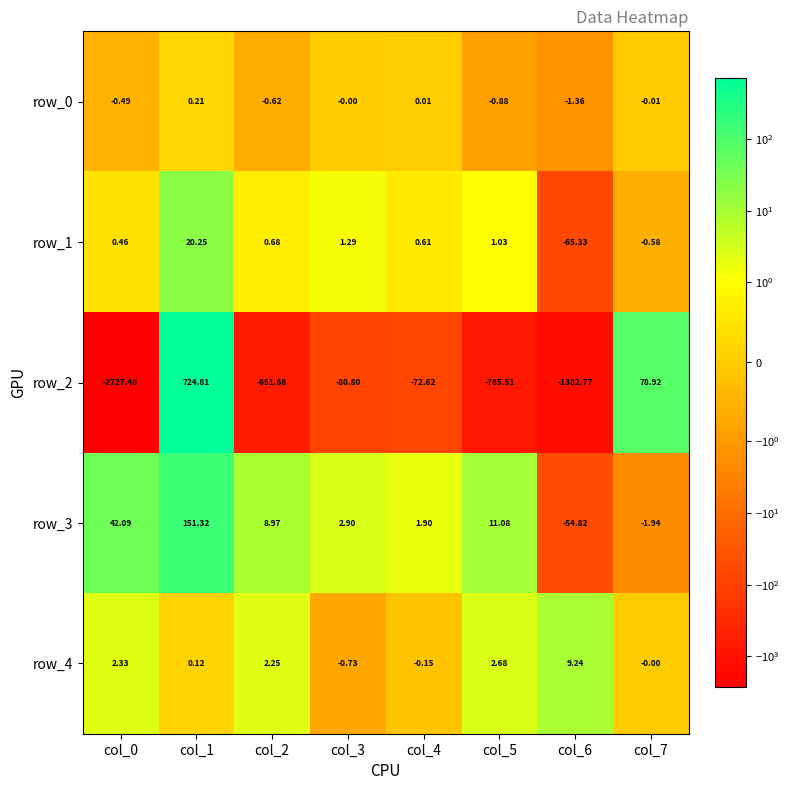

What is the difference between the maximum and minimum values in the row_3 series?

206.1